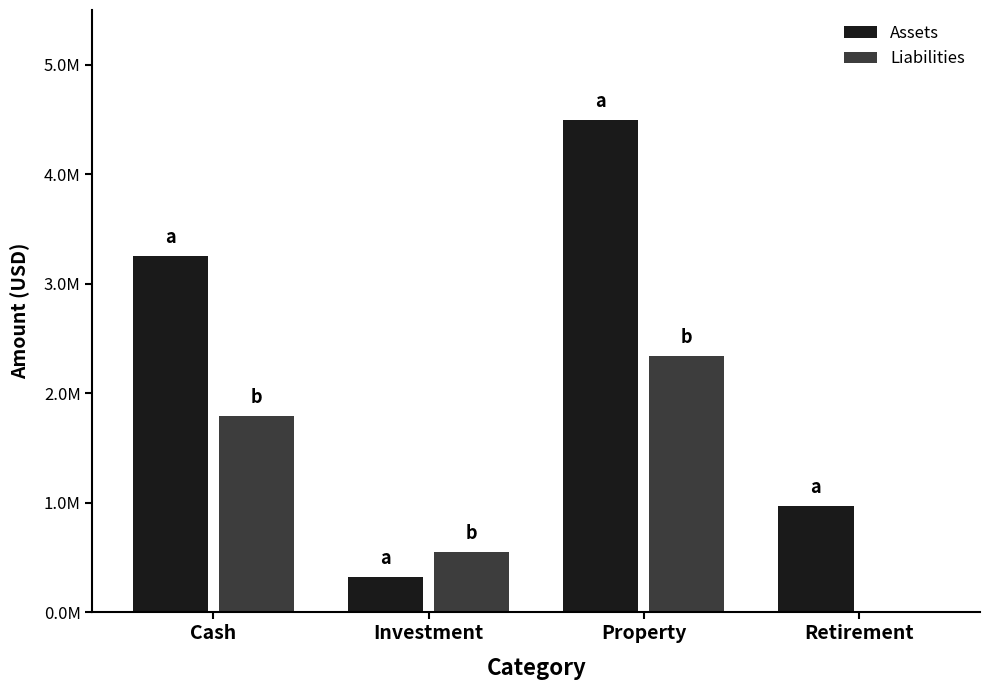

Where is Assets nearest to the value 2412000?

Cash